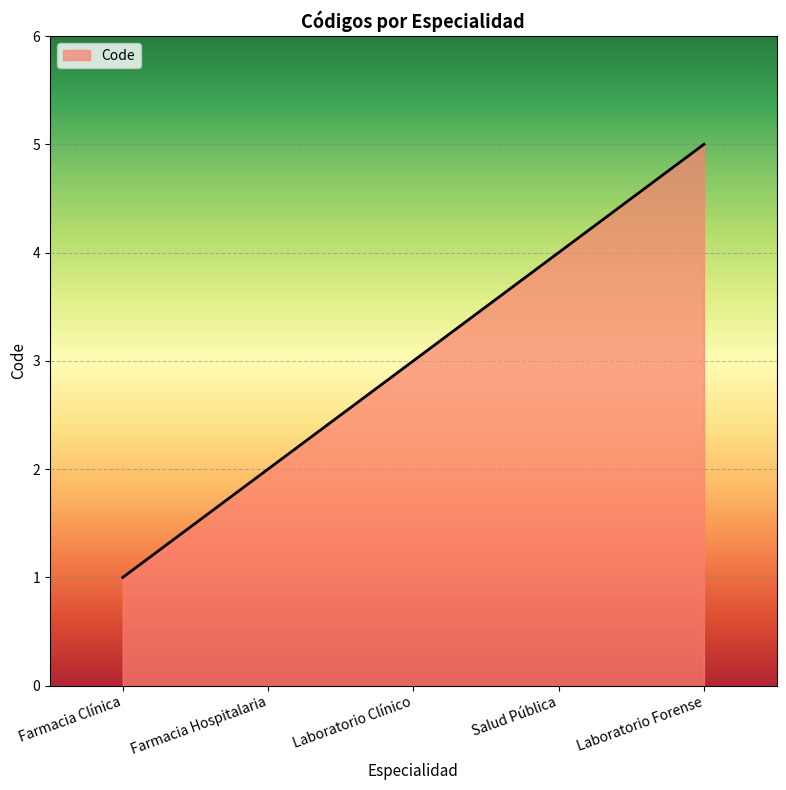

The value at Salud Pública is 4. True or false?

True